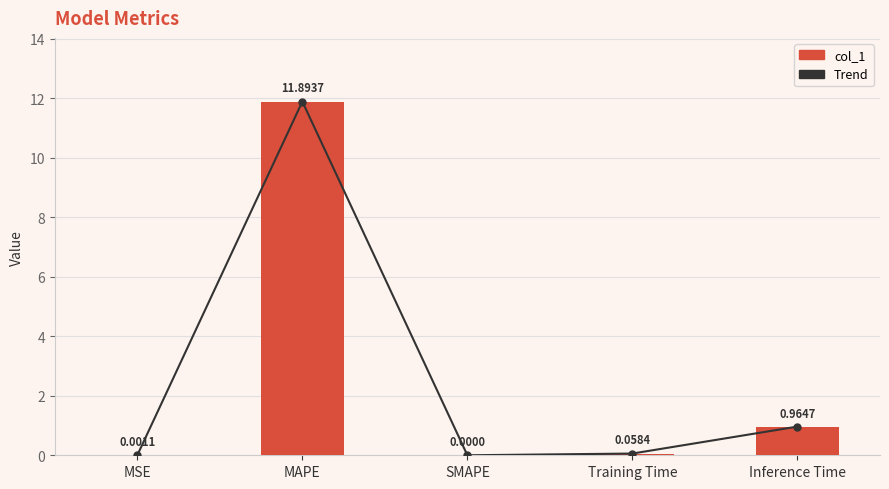

Rank the series by their maximum value, from lowest to highest.

Trend, col_1